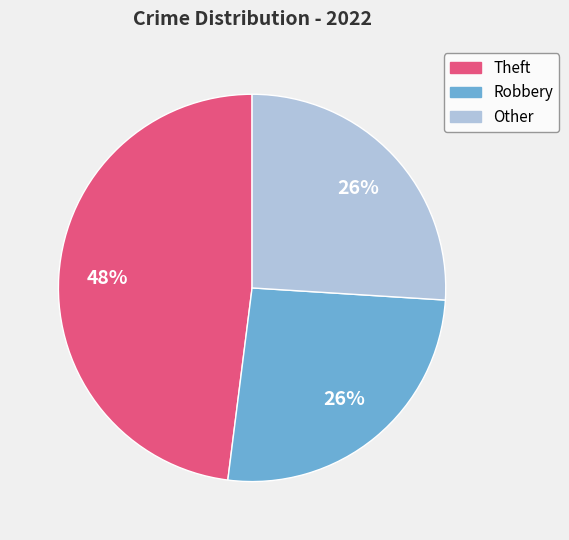

To the nearest percent, what is the average slice percentage?

33%